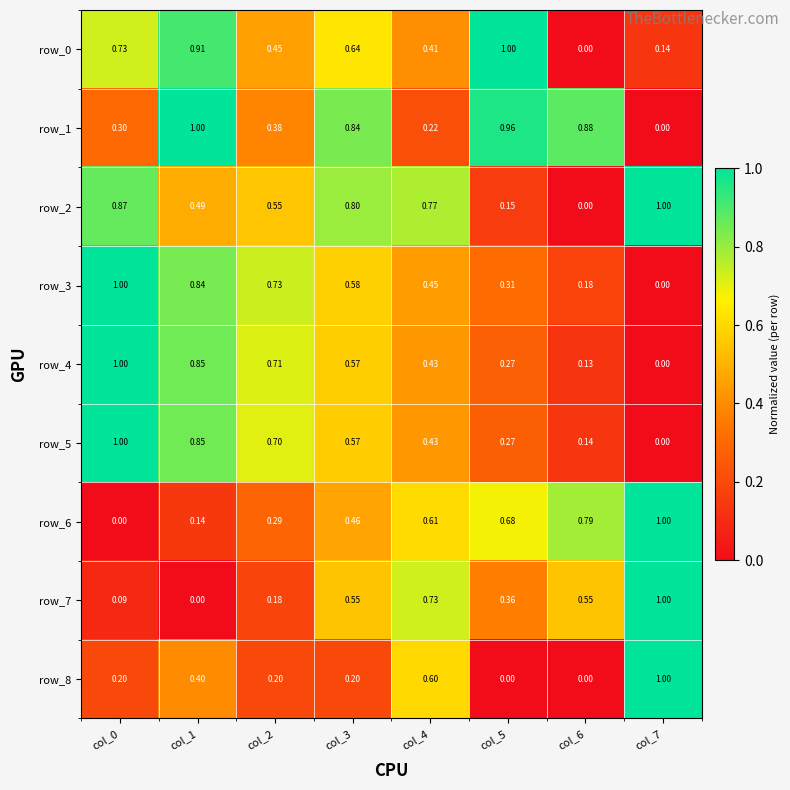

What is the total value across all series at col_6?

2.7